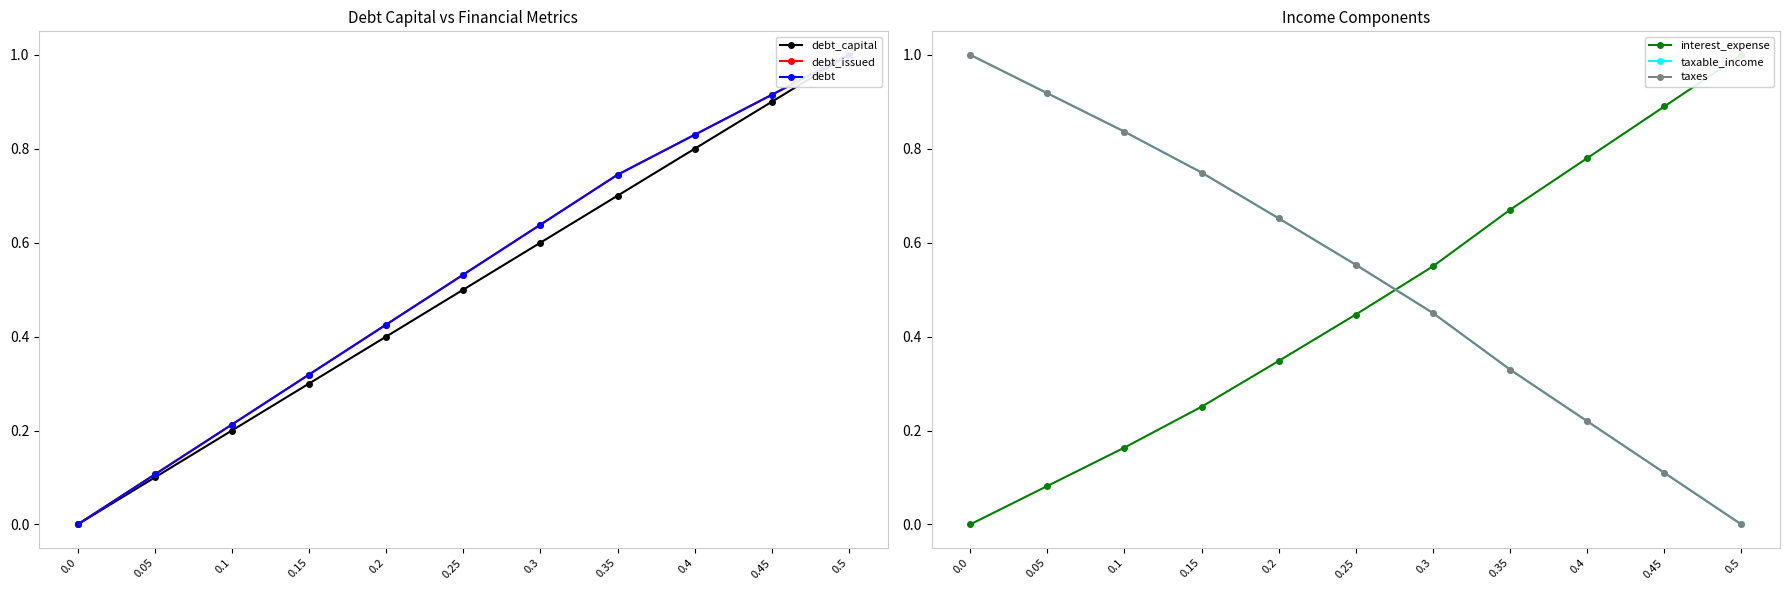

How many categories are shown in the chart?

11